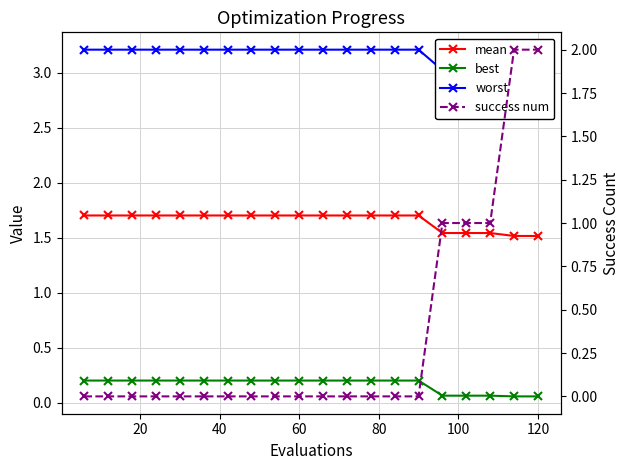

What are all the series names shown in the legend?

mean, best, worst, success num